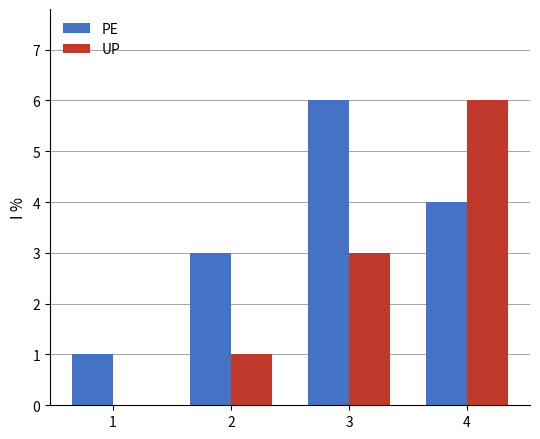

Reading right to left, what are all the values shown in this chart?

PE: 4=4	3=6	2=3	1=1
UP: 4=6	3=3	2=1	1=0